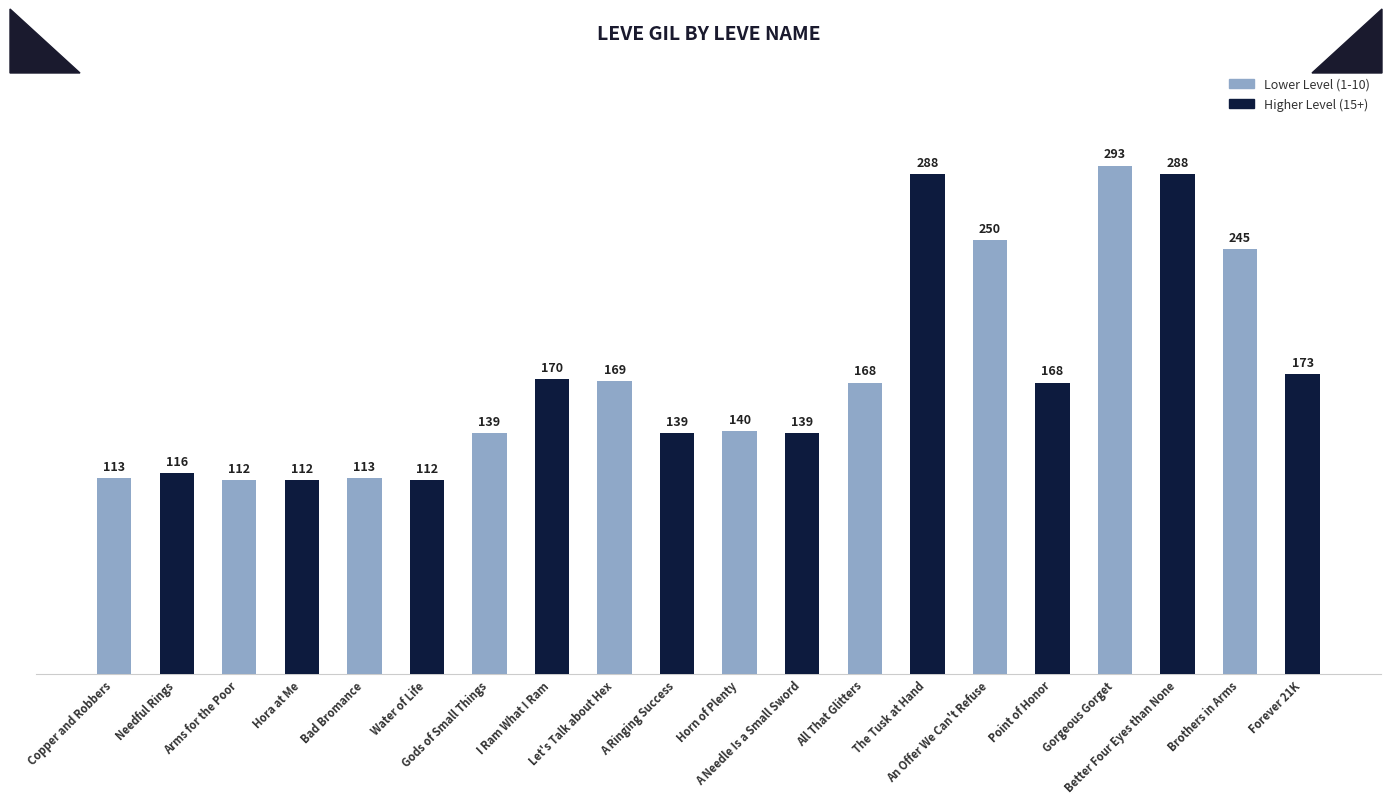

True or false: the data shows 170 at I Ram What I Ram.

True